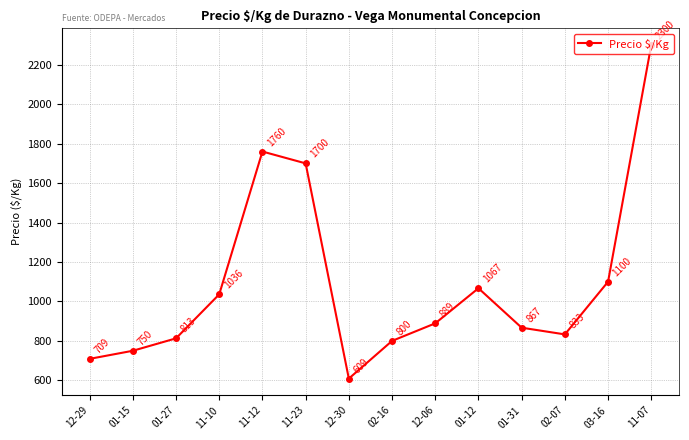

Reading left to right, list all the values displayed in this chart.

709	750	813	1036	1760	1700	609	800	889	1067	867	833	1100	2300